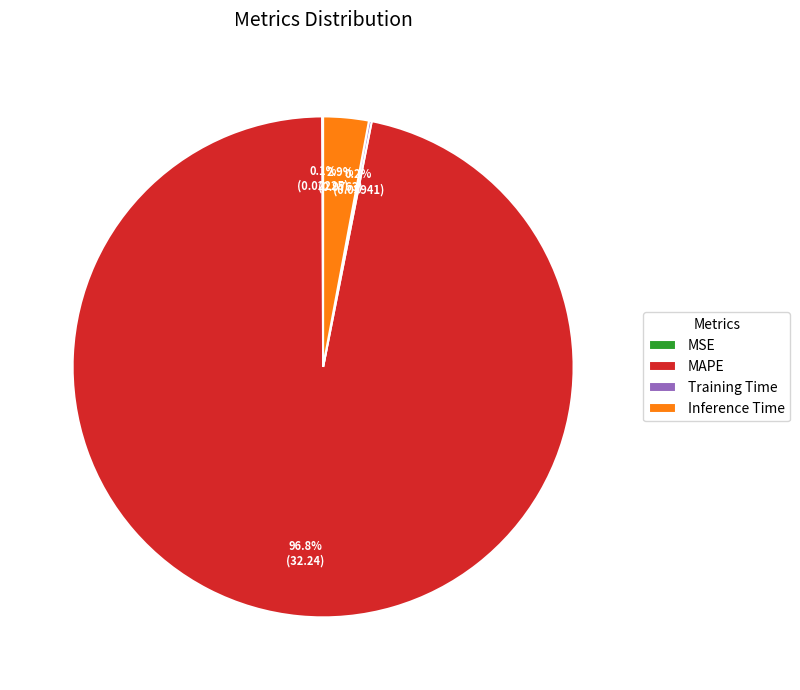

Which category accounts for the majority?

MAPE